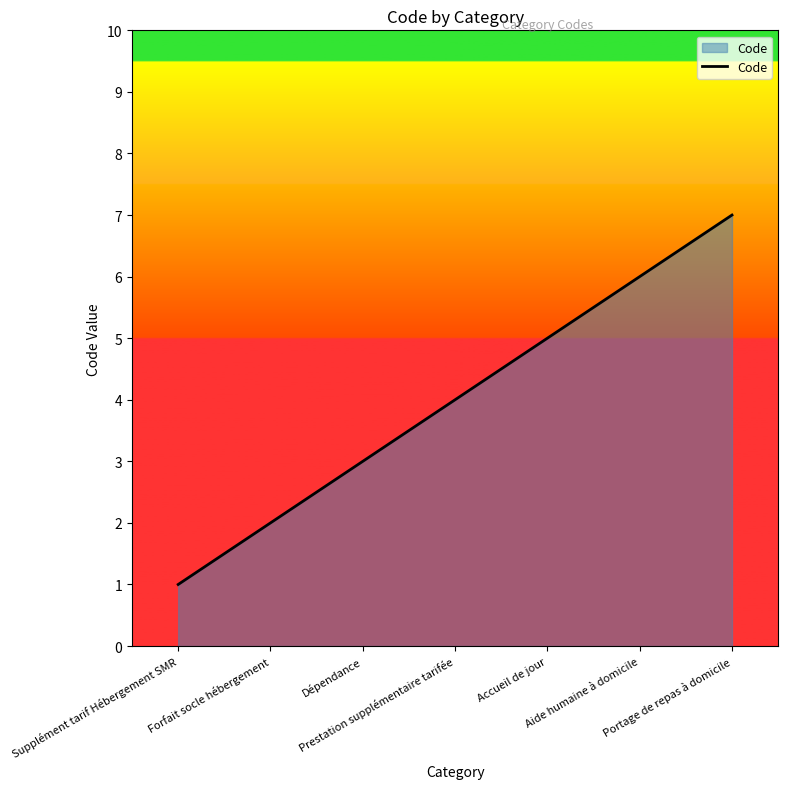

How many values are between 2 and 6?

5